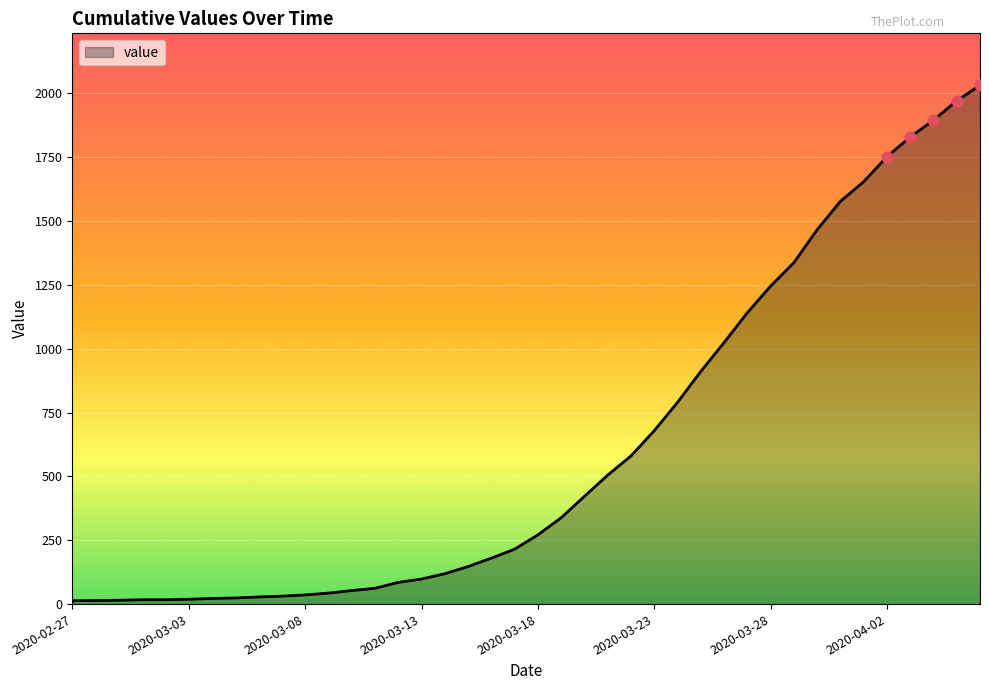

What is the greatest value displayed?

2032